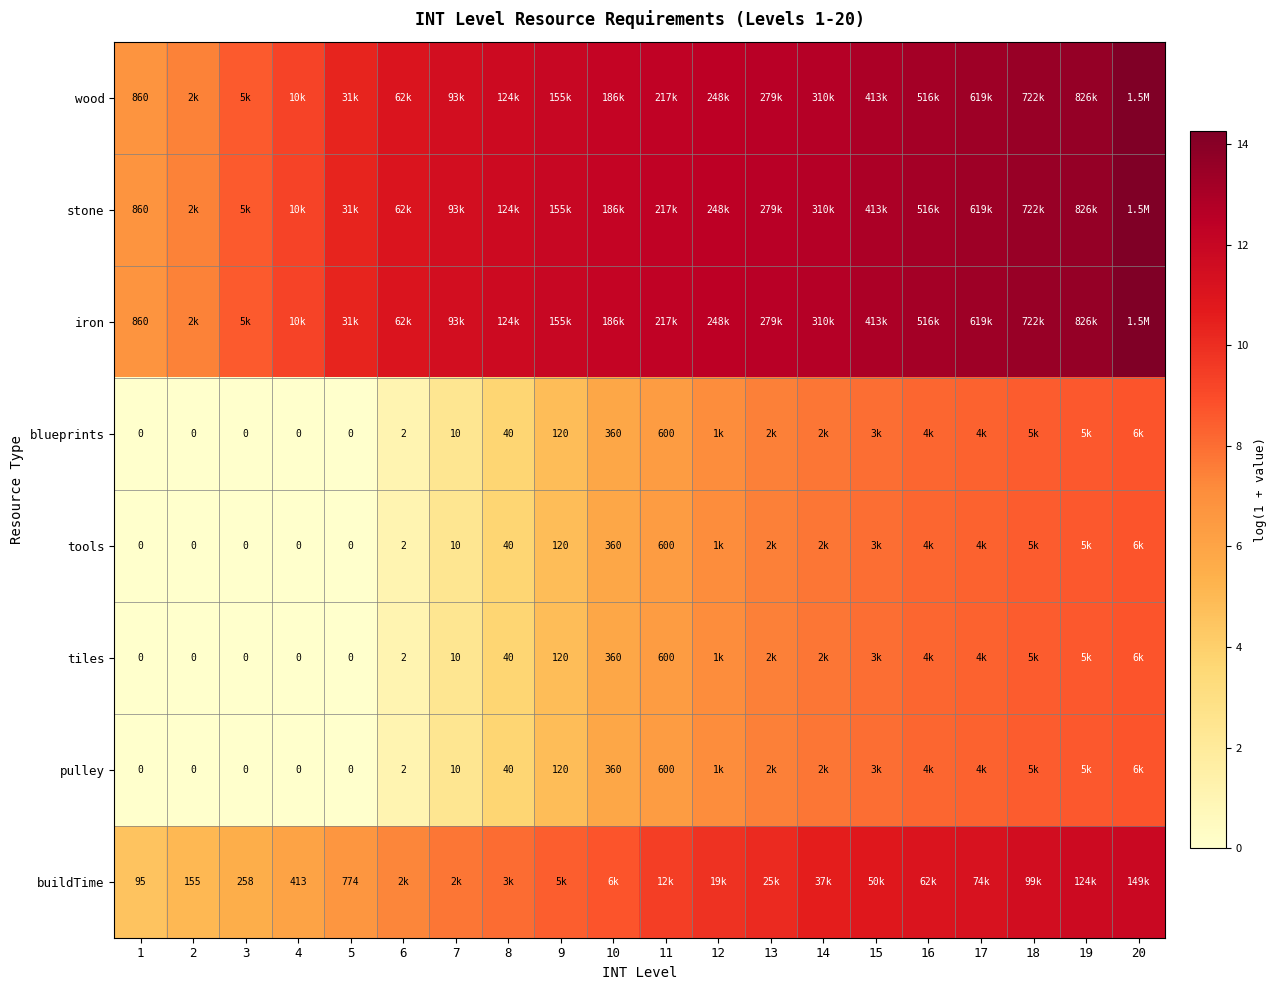

How many positive values does the pulley series have?

15